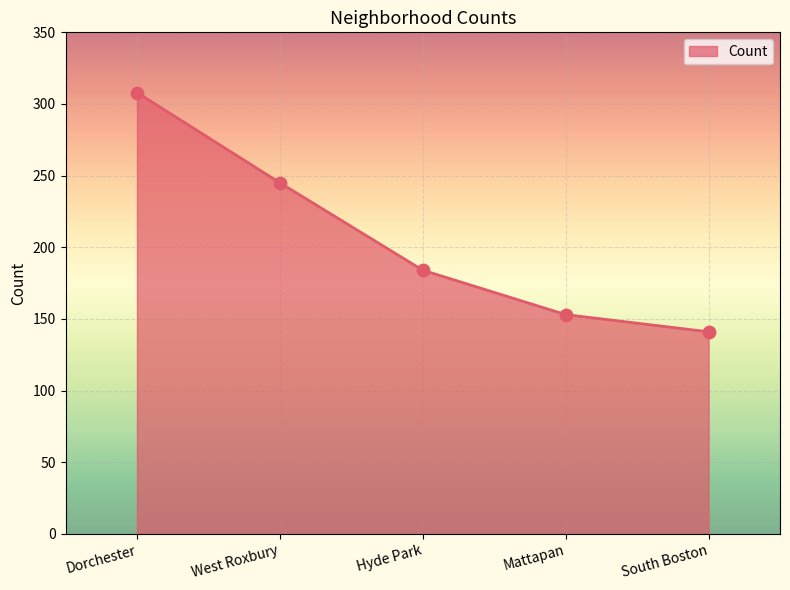

What is the change in value from Mattapan to South Boston?

-12